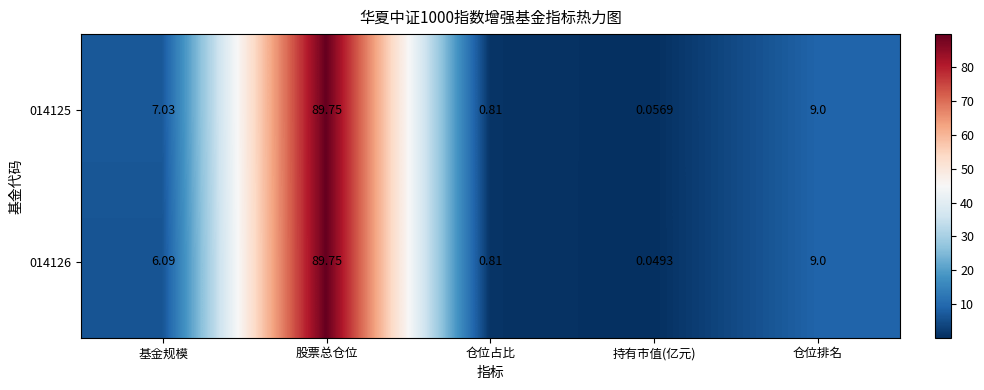

At which label does 014125 reach its peak?

股票总仓位